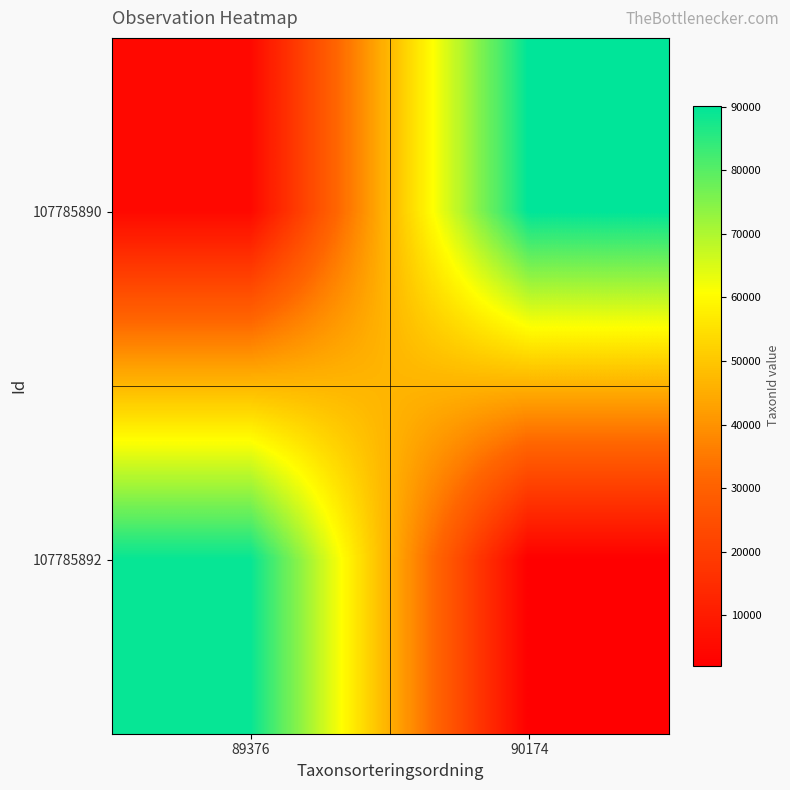

What is the total value across all series at 90174?

92188